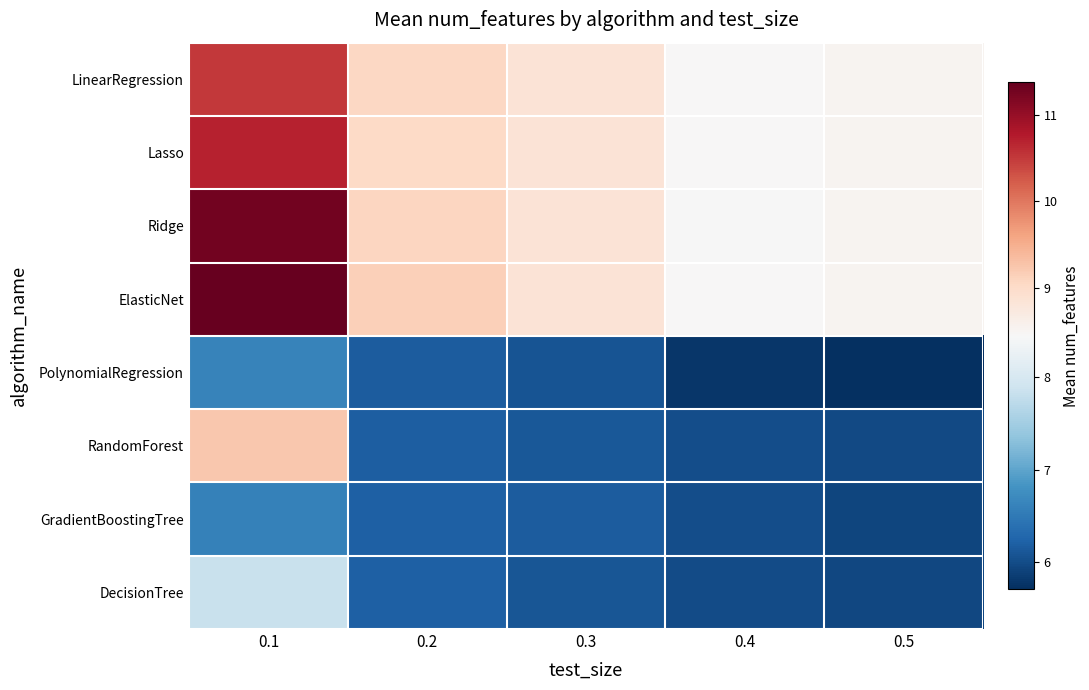

Between 0.2 and 0.4, which series saw the biggest shift?

ElasticNet